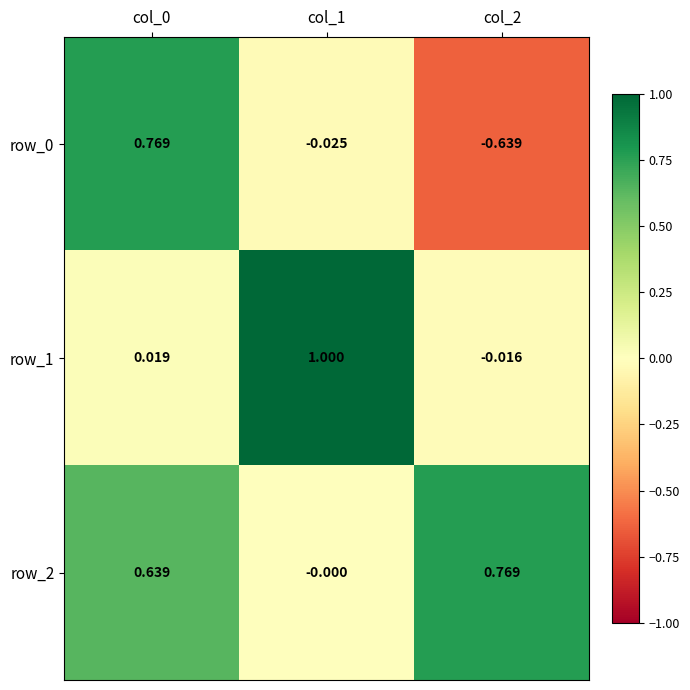

What is the average value of the row_1 series?

0.3